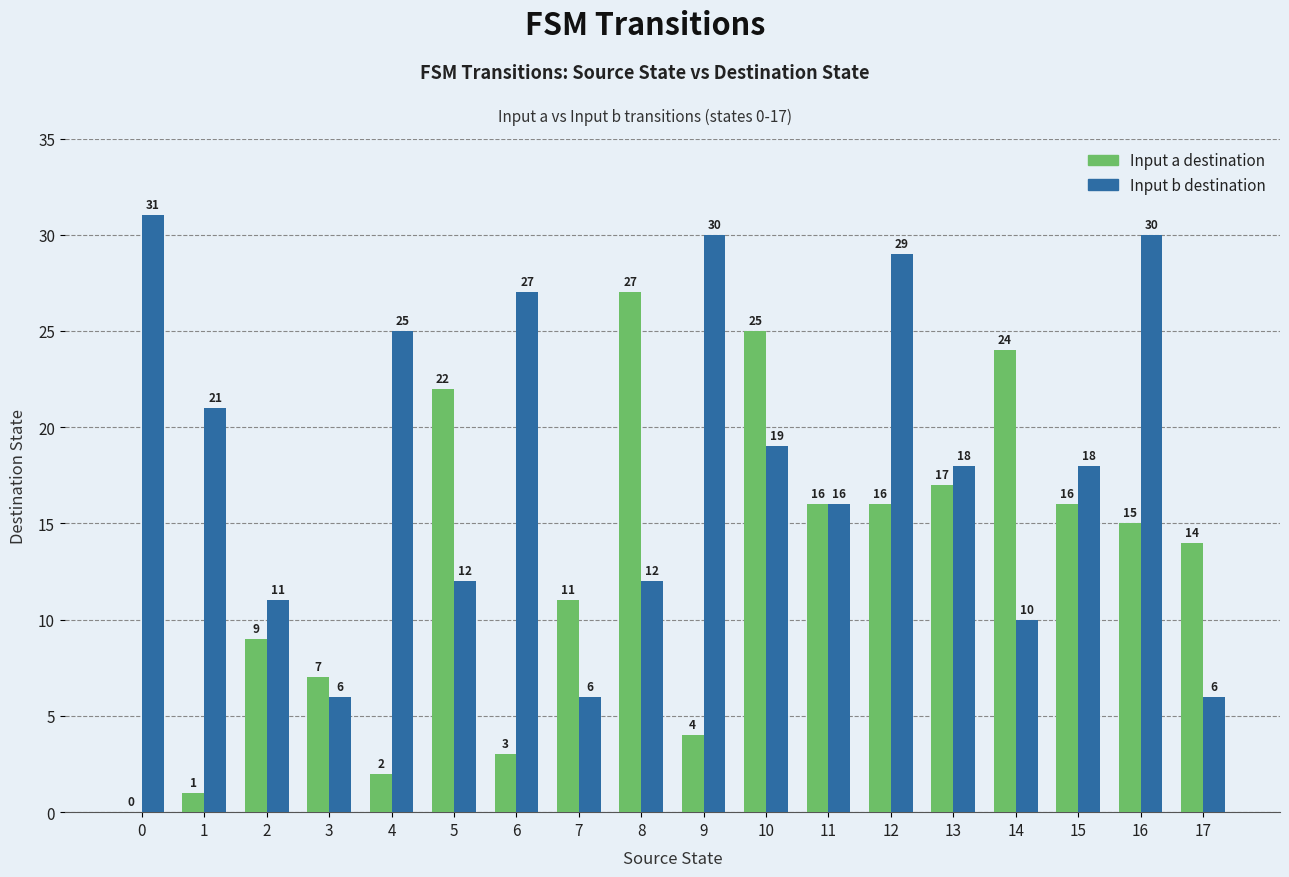

The value of Input b destination at 4 is 25. True or false?

True